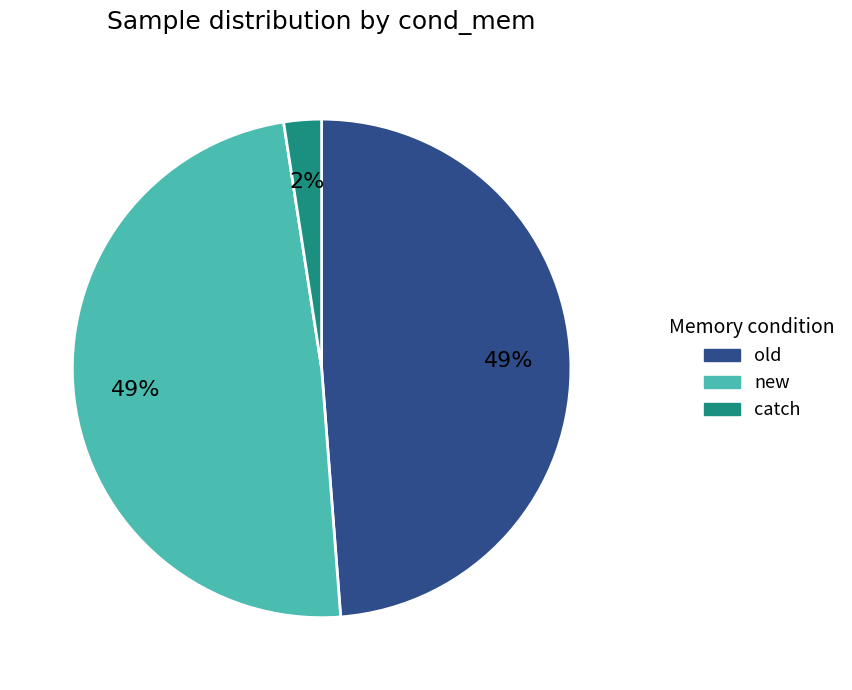

True or false: new accounts for 49% of the total.

True